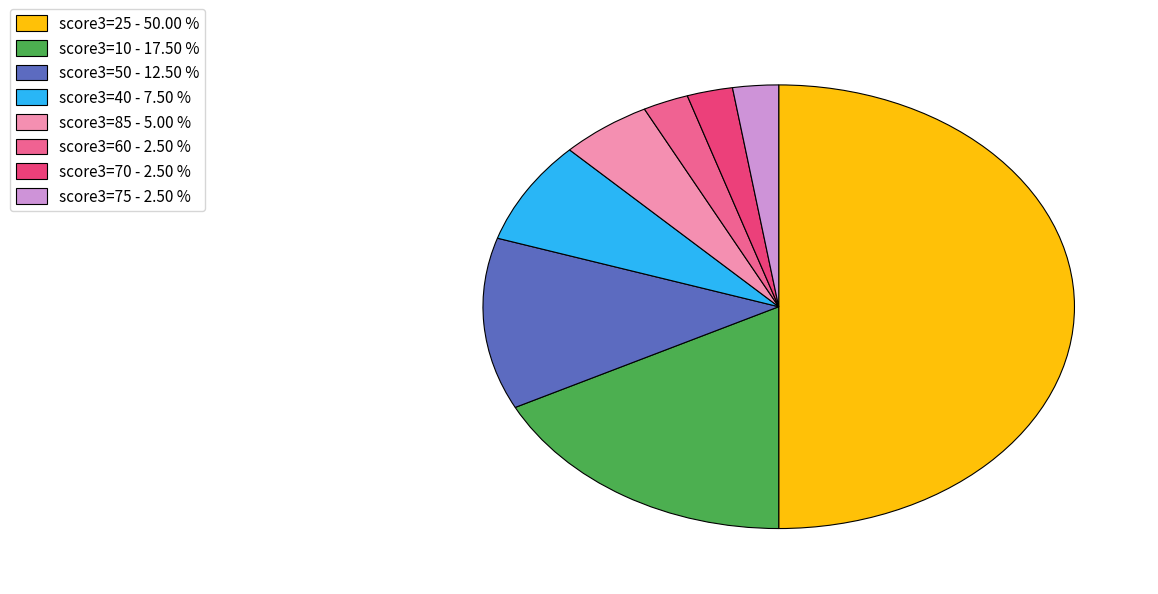

What is the largest slice in the pie chart?

score3=25 - 50.00 %